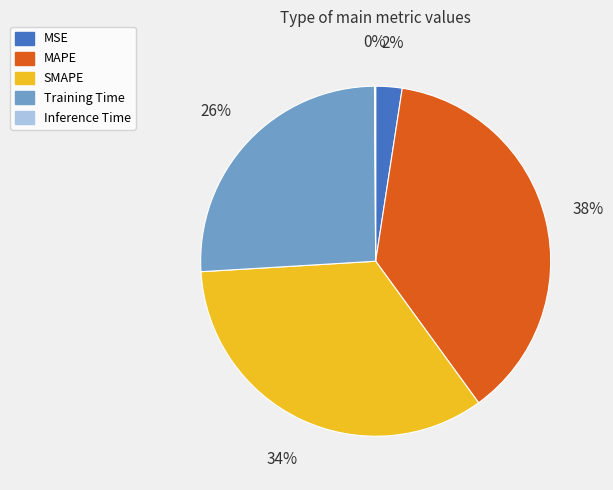

Is Training Time the majority of the pie?

No